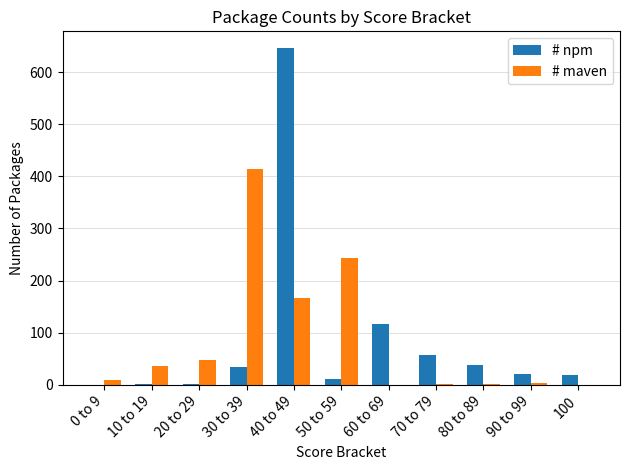

Count the number of data series in this chart.

2